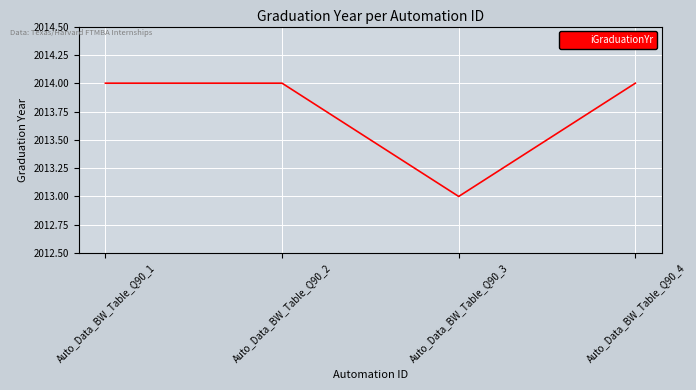

Is it true that the value at Auto_Data_BW_Table_Q90_3 is 2013?

True